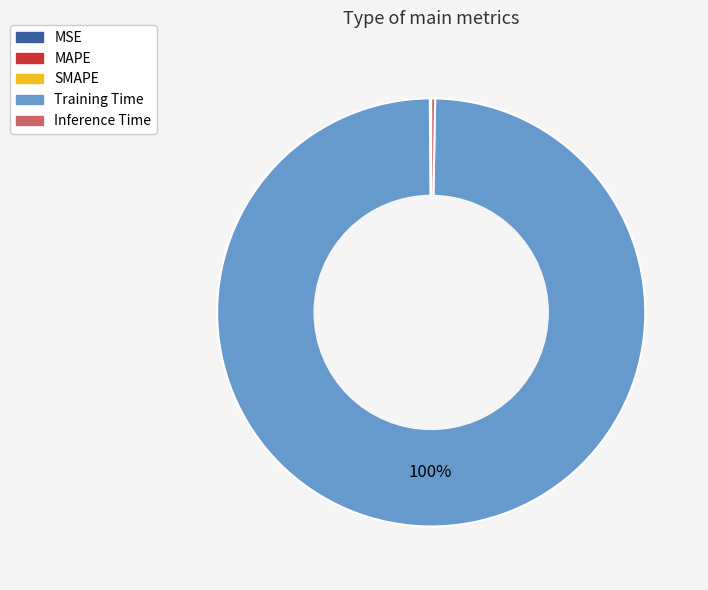

Do Inference Time and Training Time together represent more than half of the pie?

Yes